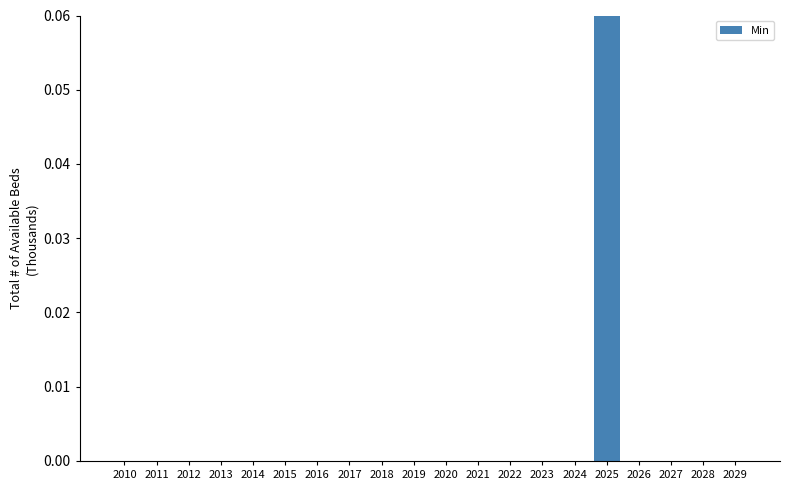

True or false: the data shows 0.0 at 2013.

True